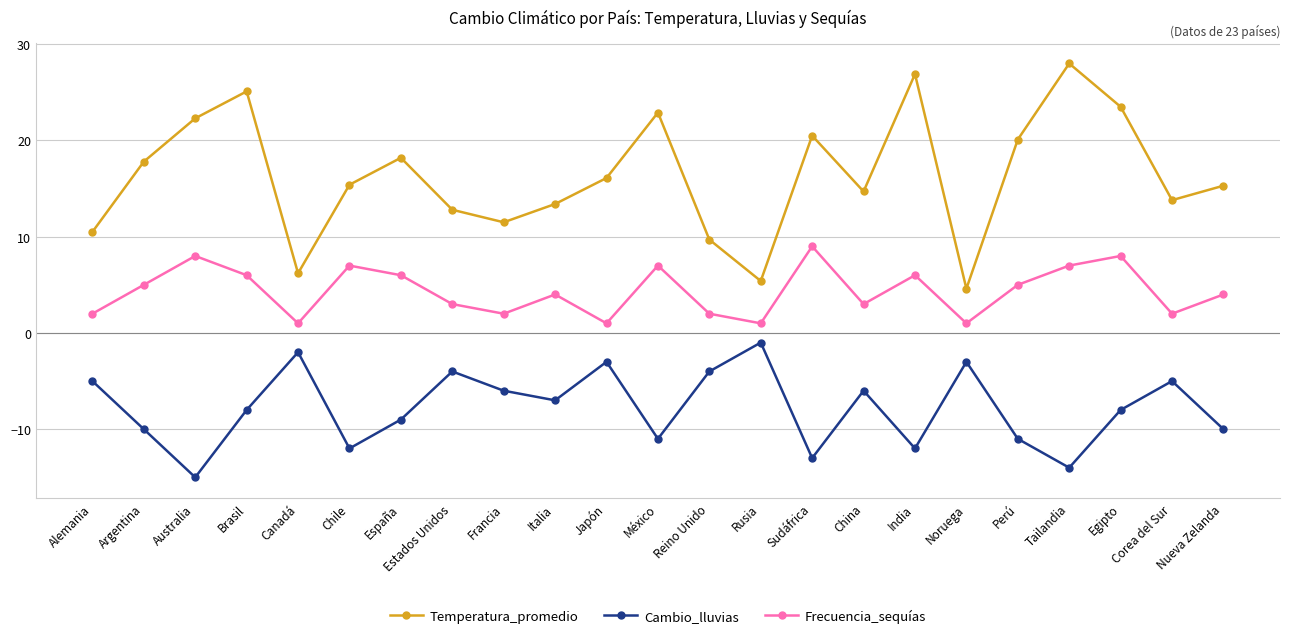

List the series in order of their peak value, lowest first.

Cambio_lluvias, Frecuencia_sequías, Temperatura_promedio